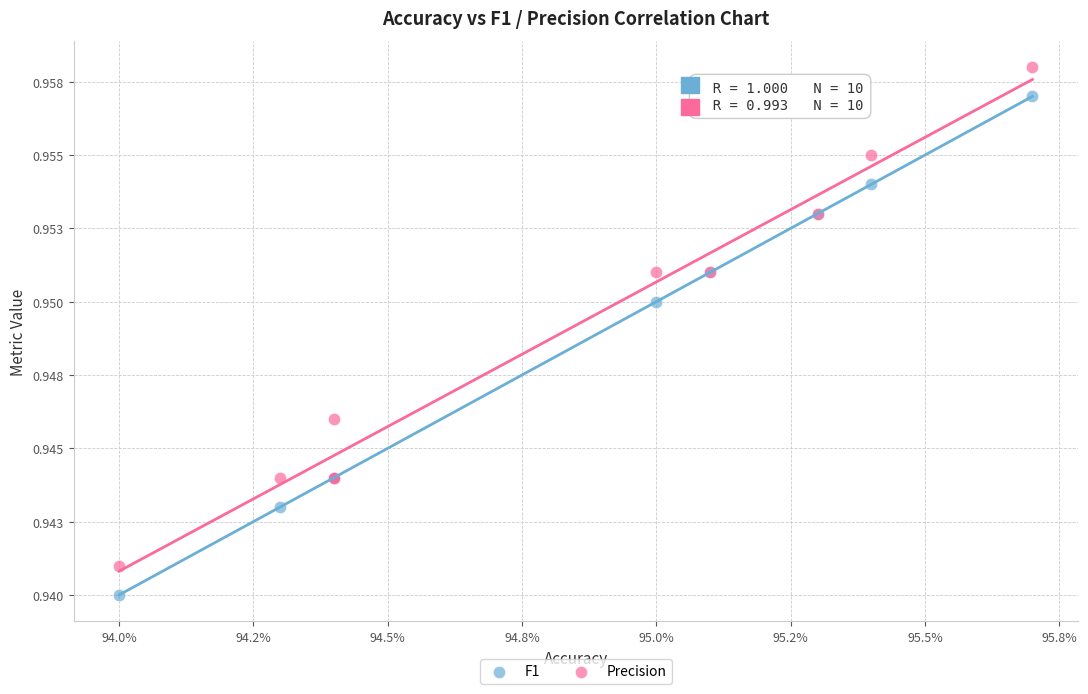

What are all the series names shown in the legend?

F1, Precision